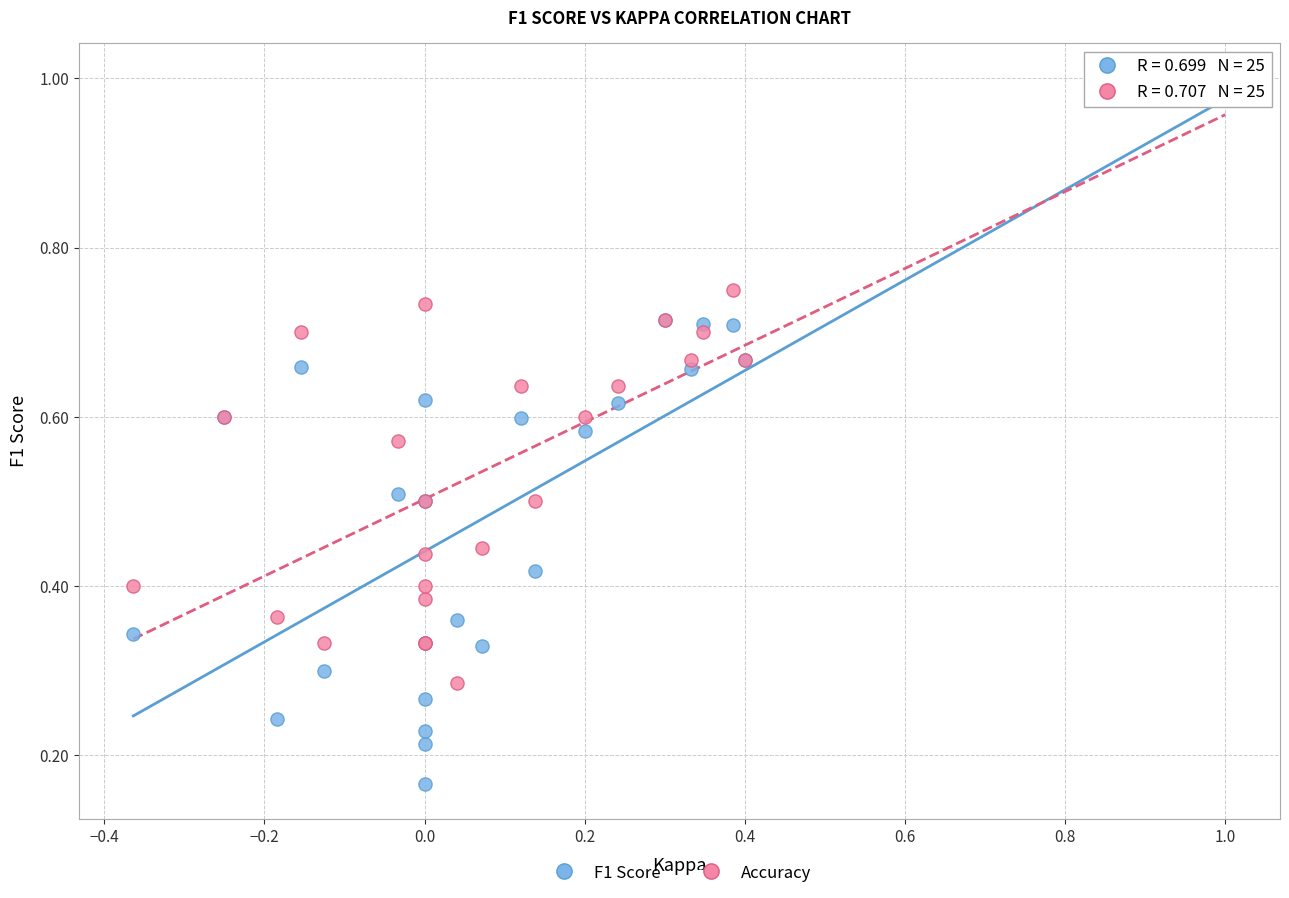

Which series contains the lowest Y value?

F1 Score